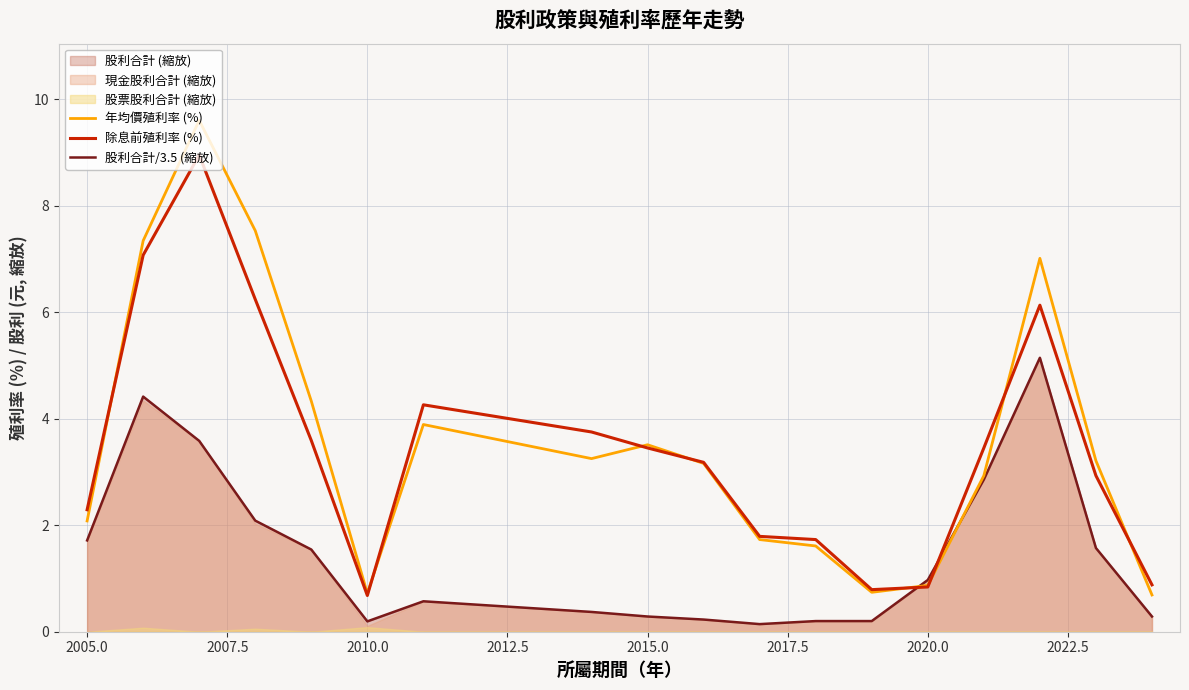

What is the average value of the 股利合計/3.5 (縮放) series?

1.5